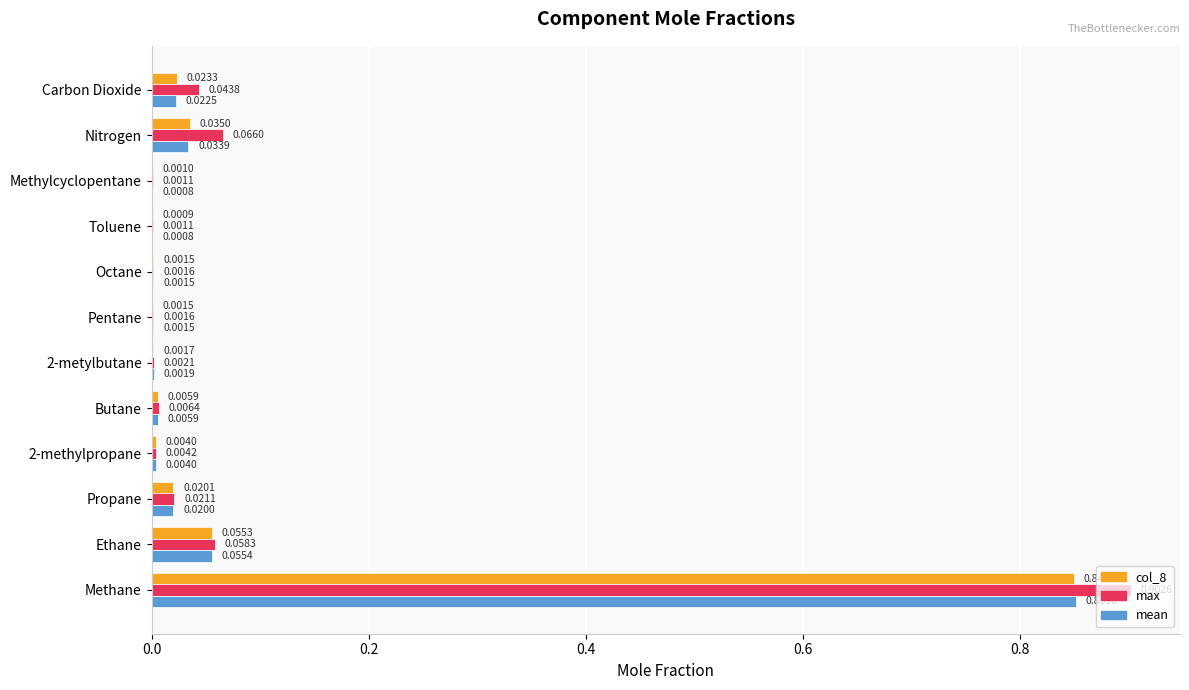

How many data points does each series have?

12